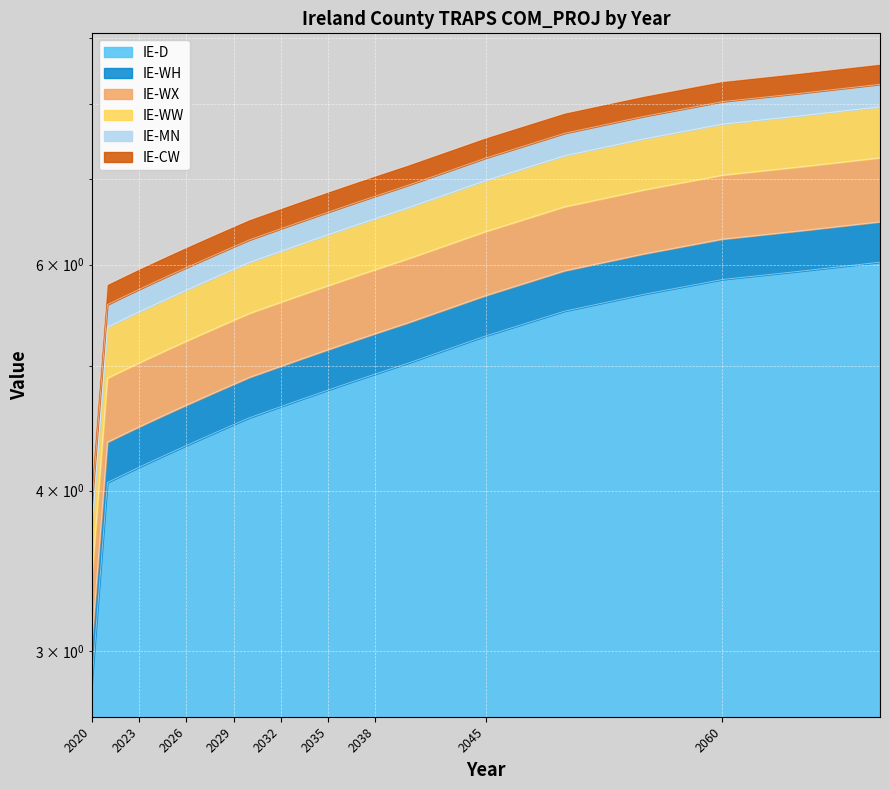

True or false: IE-D has more than 0 points higher than both neighbors.

False